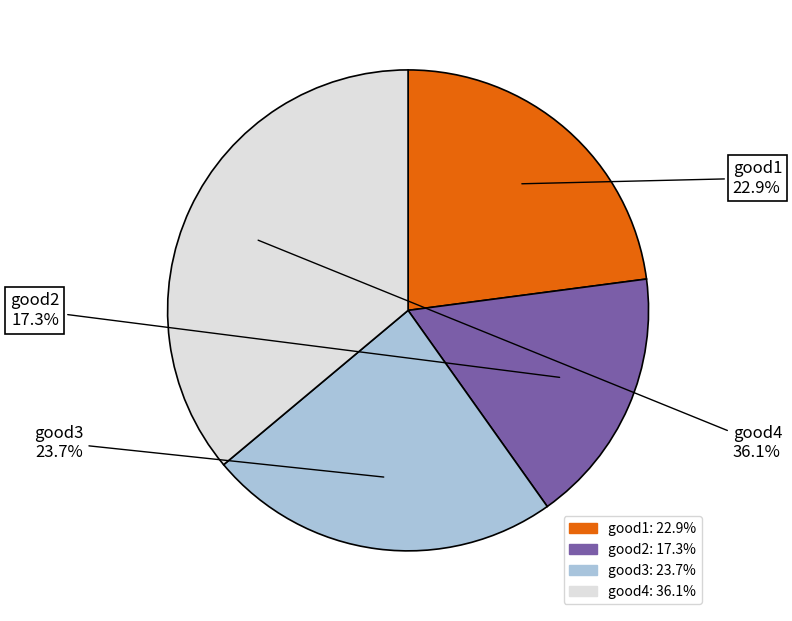

To the nearest percent, what is the difference between the good3 and good4 slice percentages?

12%